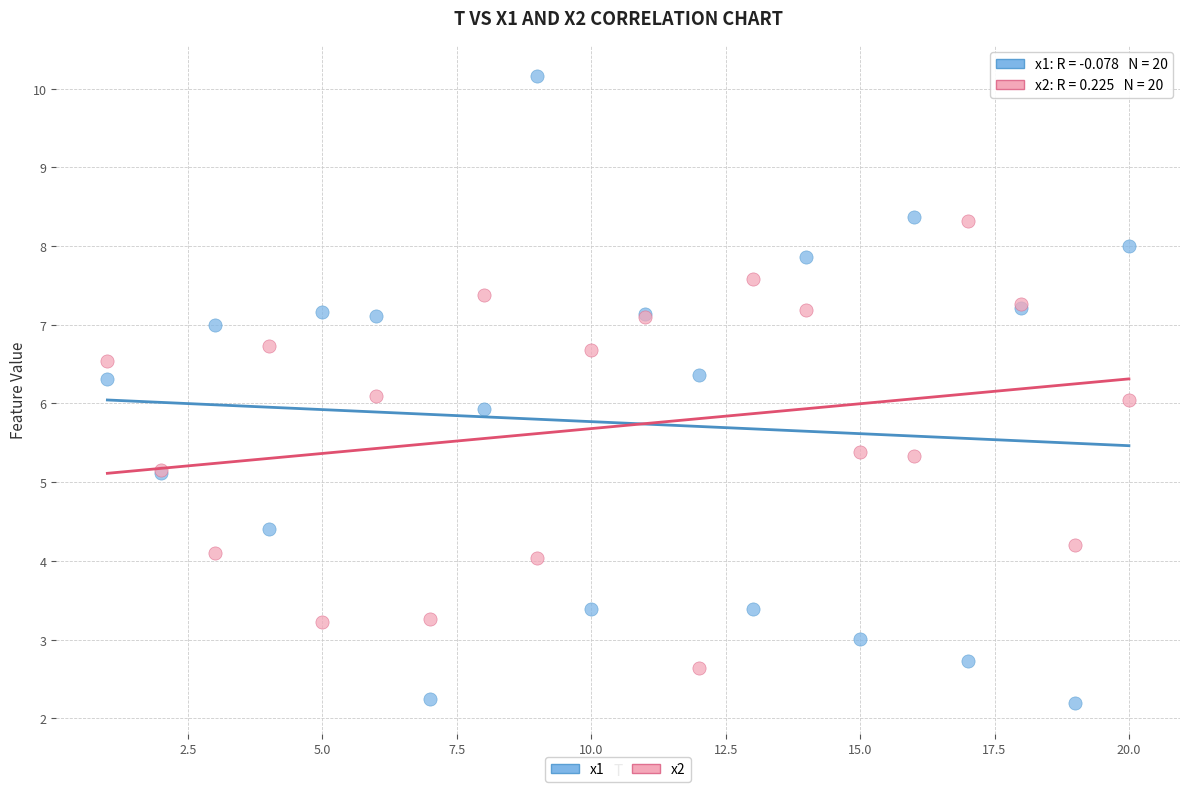

Which series contains the highest Y value?

x1